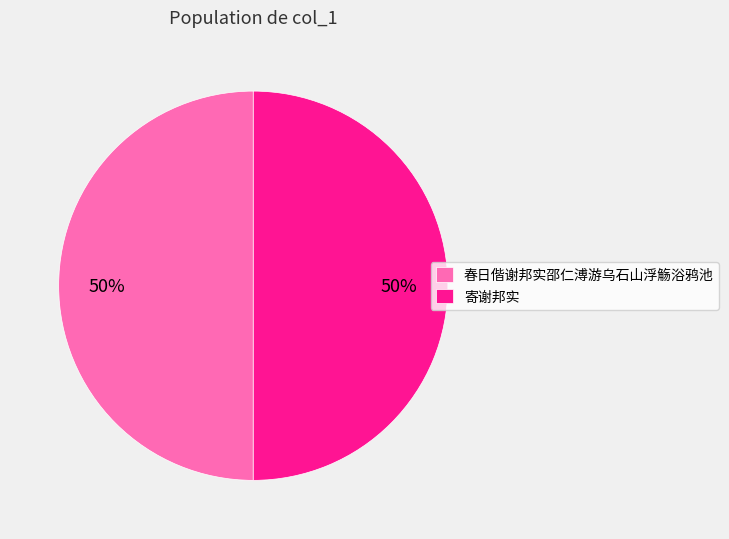

What is the ratio of the value at 春日偕谢邦实邵仁溥游乌石山浮觞浴鸦池 to the value at 寄谢邦实?

1.0